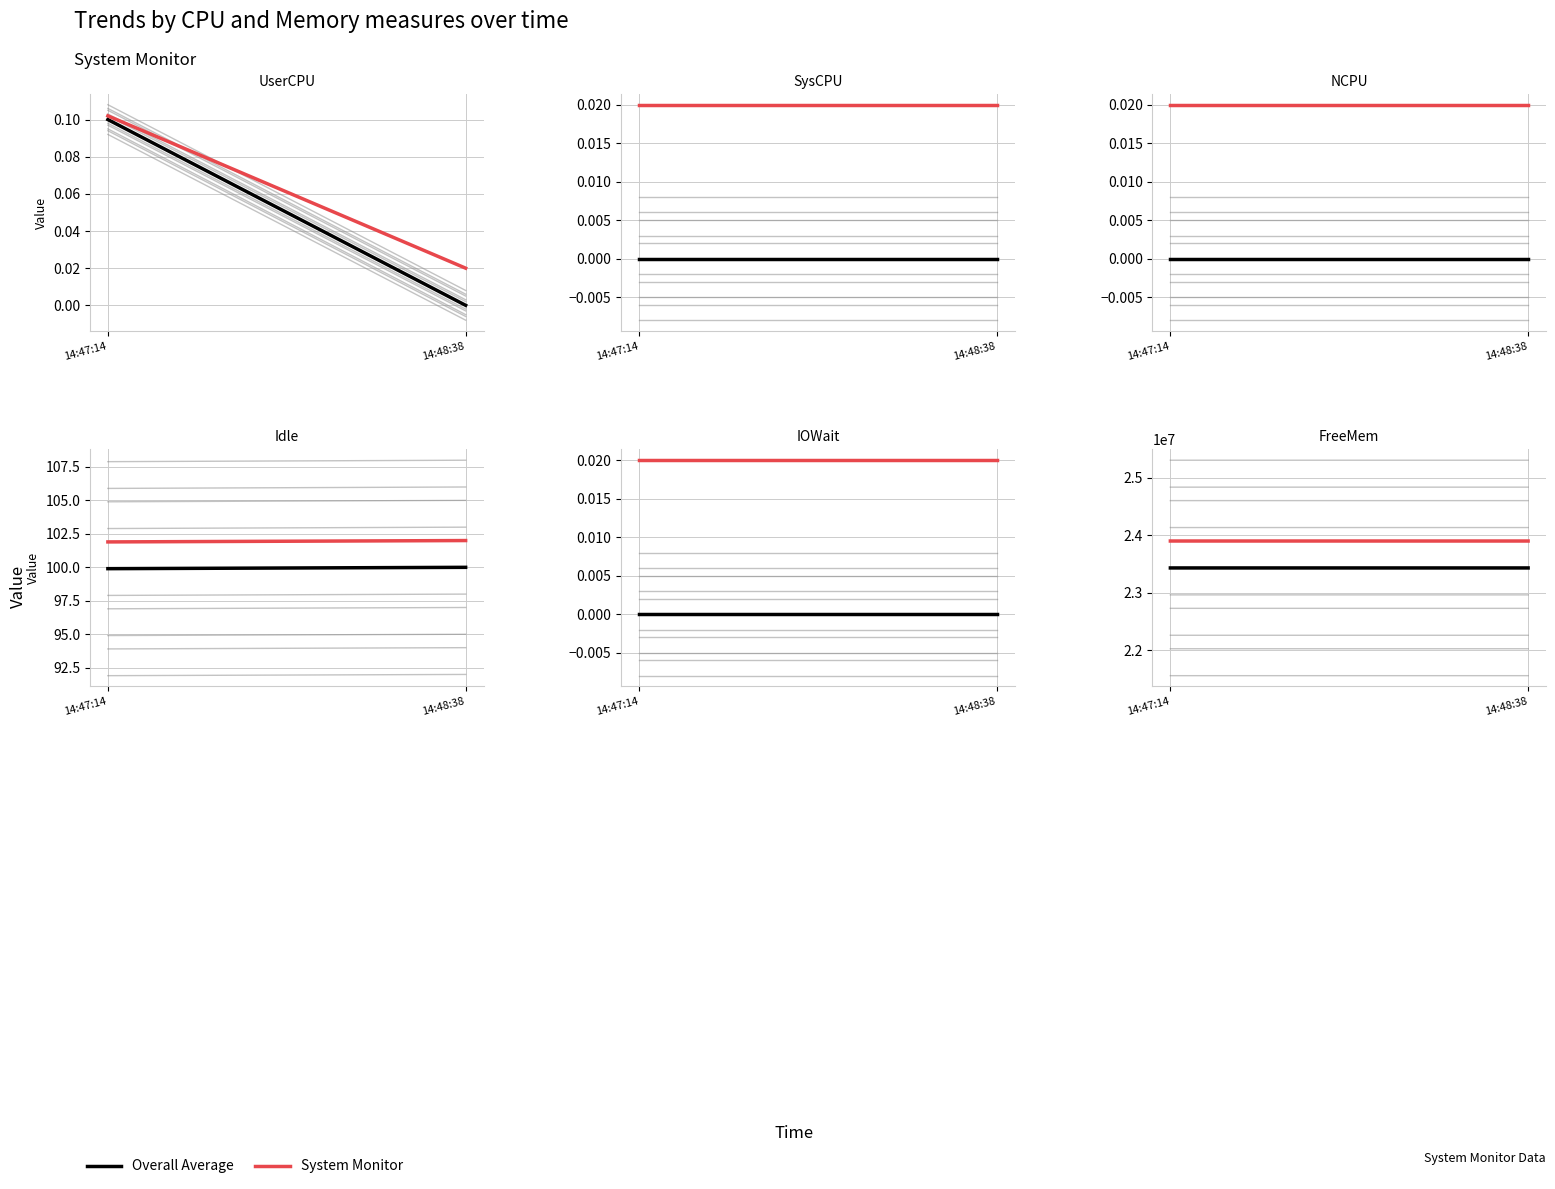

Rank the series by their maximum value, from lowest to highest.

Overall Average, System Monitor